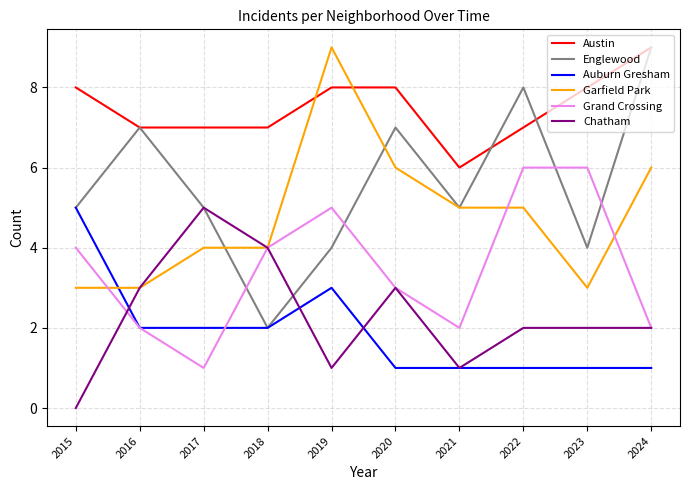

Reading left to right, transcribe all the data shown in this chart.

Austin: 8	7	7	7	8	8	6	7	8	9
Englewood: 5	7	5	2	4	7	5	8	4	9
Auburn Gresham: 5	2	2	2	3	1	1	1	1	1
Garfield Park: 3	3	4	4	9	6	5	5	3	6
Grand Crossing: 4	2	1	4	5	3	2	6	6	2
Chatham: 0	3	5	4	1	3	1	2	2	2